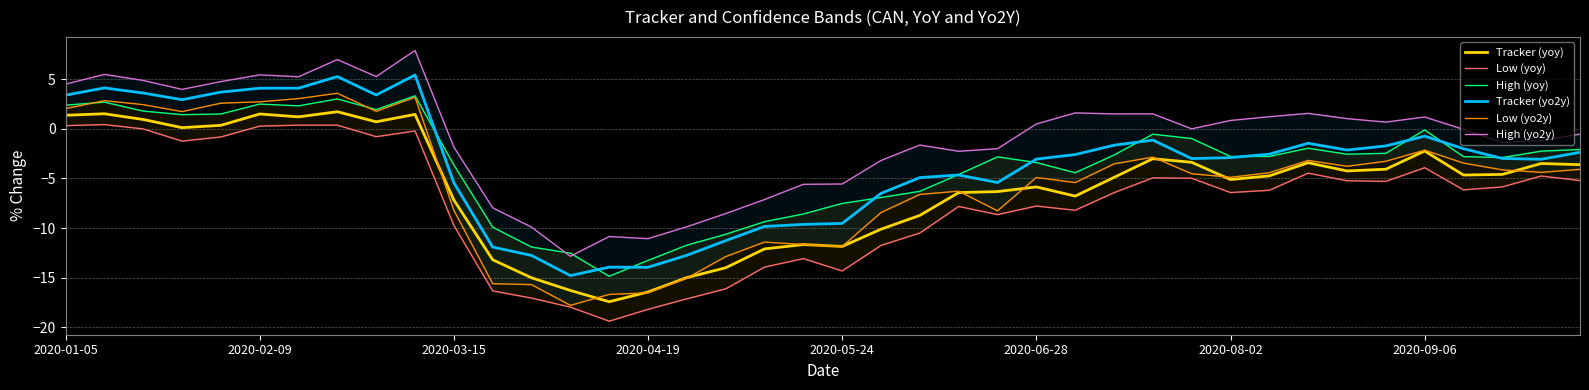

What is the maximum value for Tracker (yo2y)?

5.4